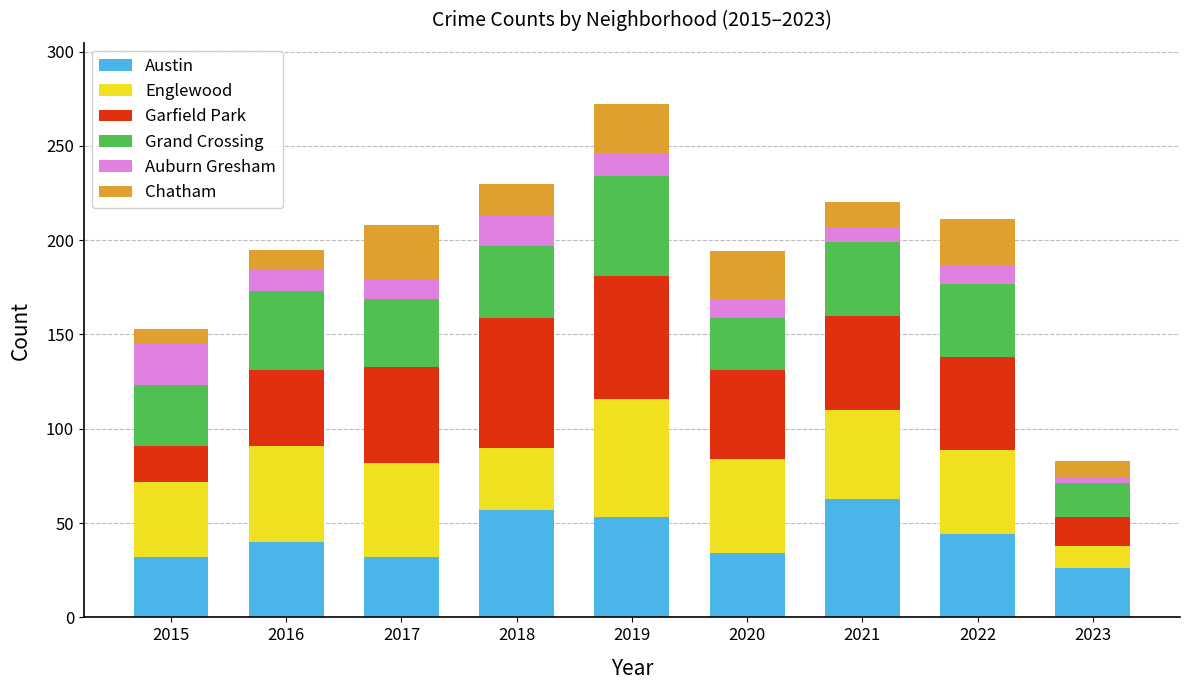

Does the chart contain any negative values?

No